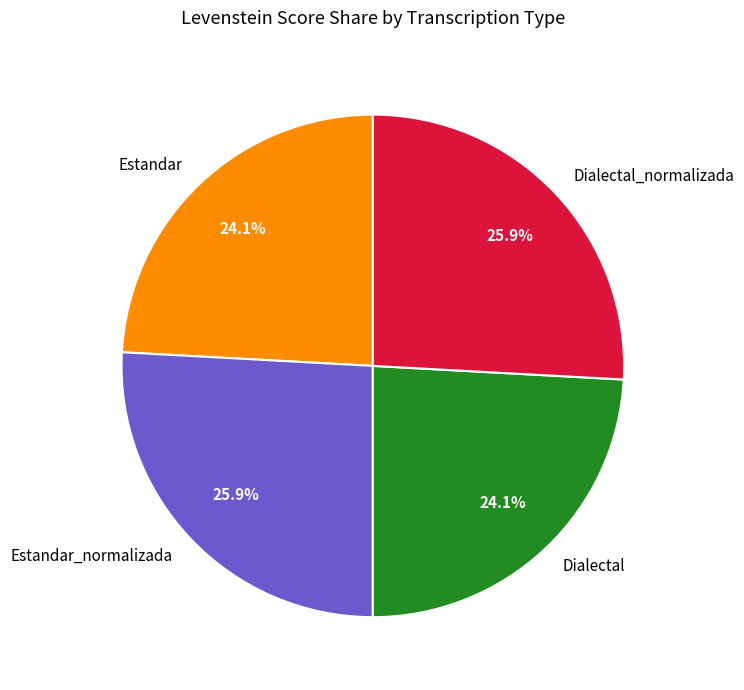

How many slices are in this pie chart?

4